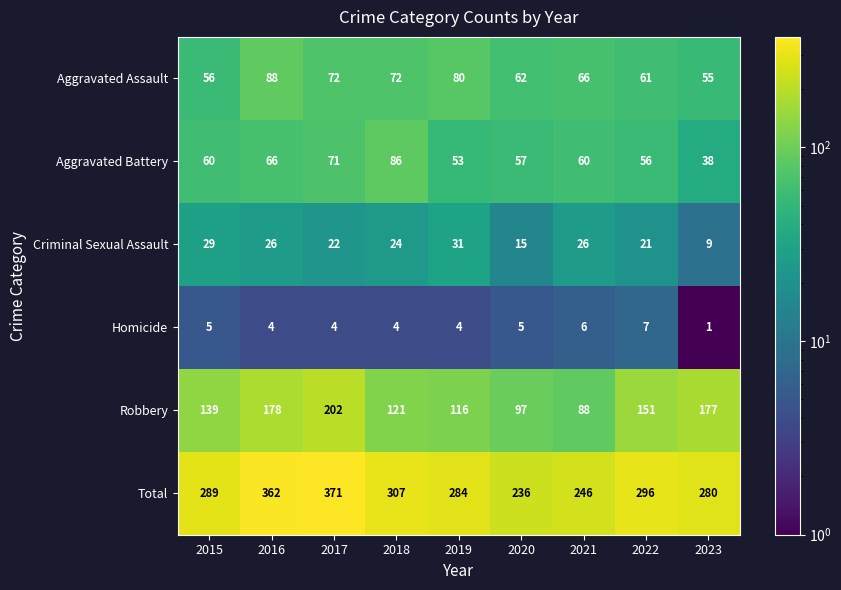

What is the total value across all series at 2019?

568